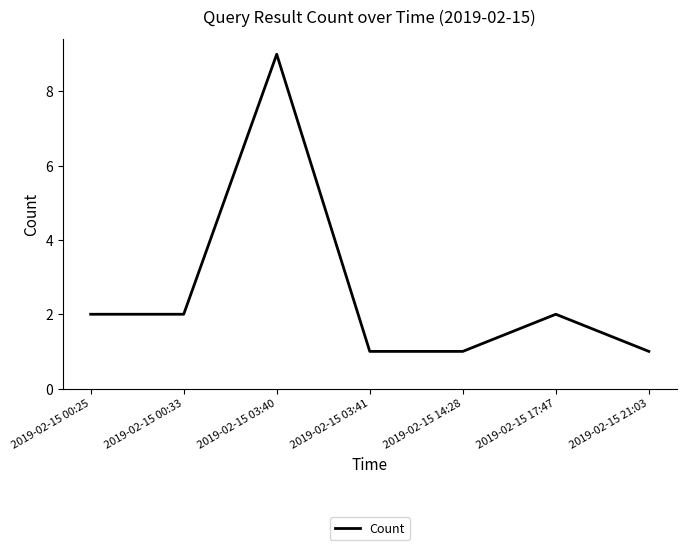

Reading right to left, list all the values displayed in this chart.

2019-02-15 21:03=1	2019-02-15 17:47=2	2019-02-15 14:28=1	2019-02-15 03:41=1	2019-02-15 03:40=9	2019-02-15 00:33=2	2019-02-15 00:25=2